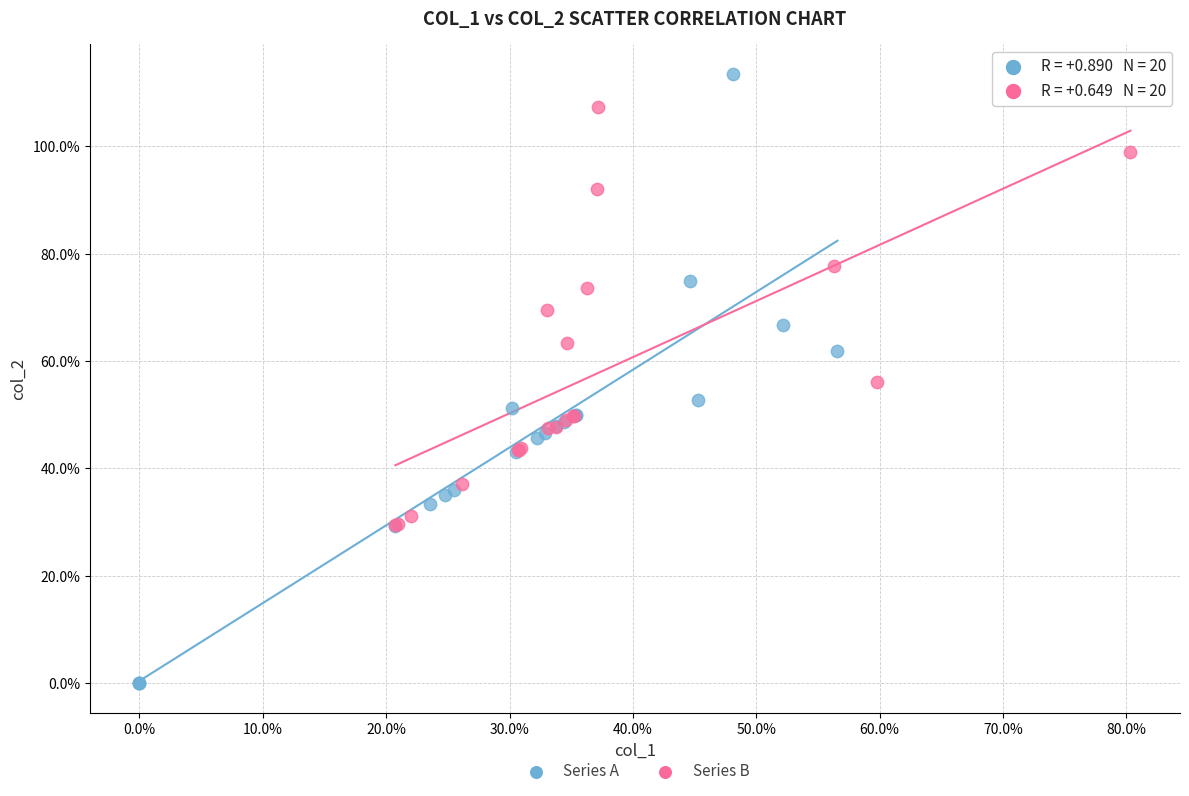

Which series has the largest Y range (max minus min)?

Series A